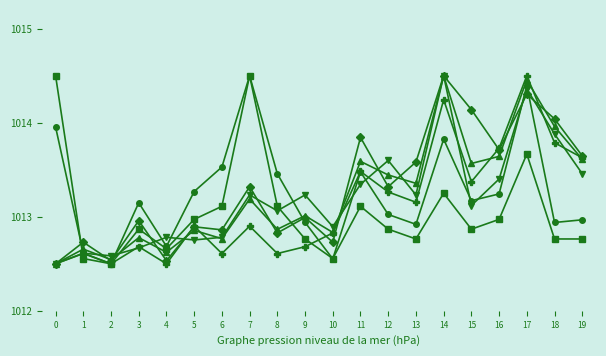

What is the difference between the highest and lowest values at 12?

0.7